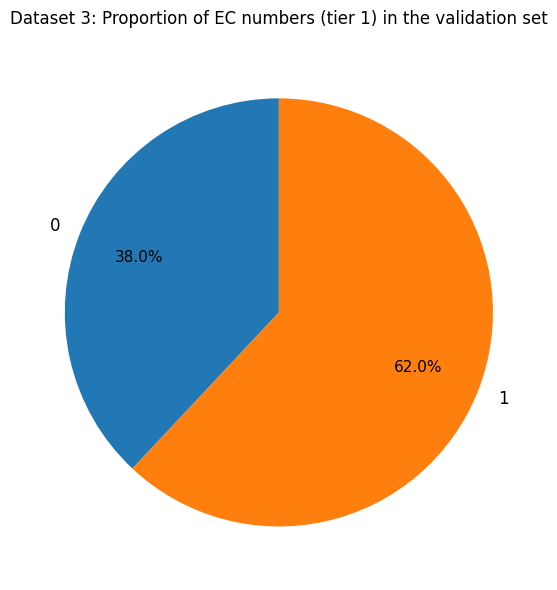

Count the number of slices in the pie.

2